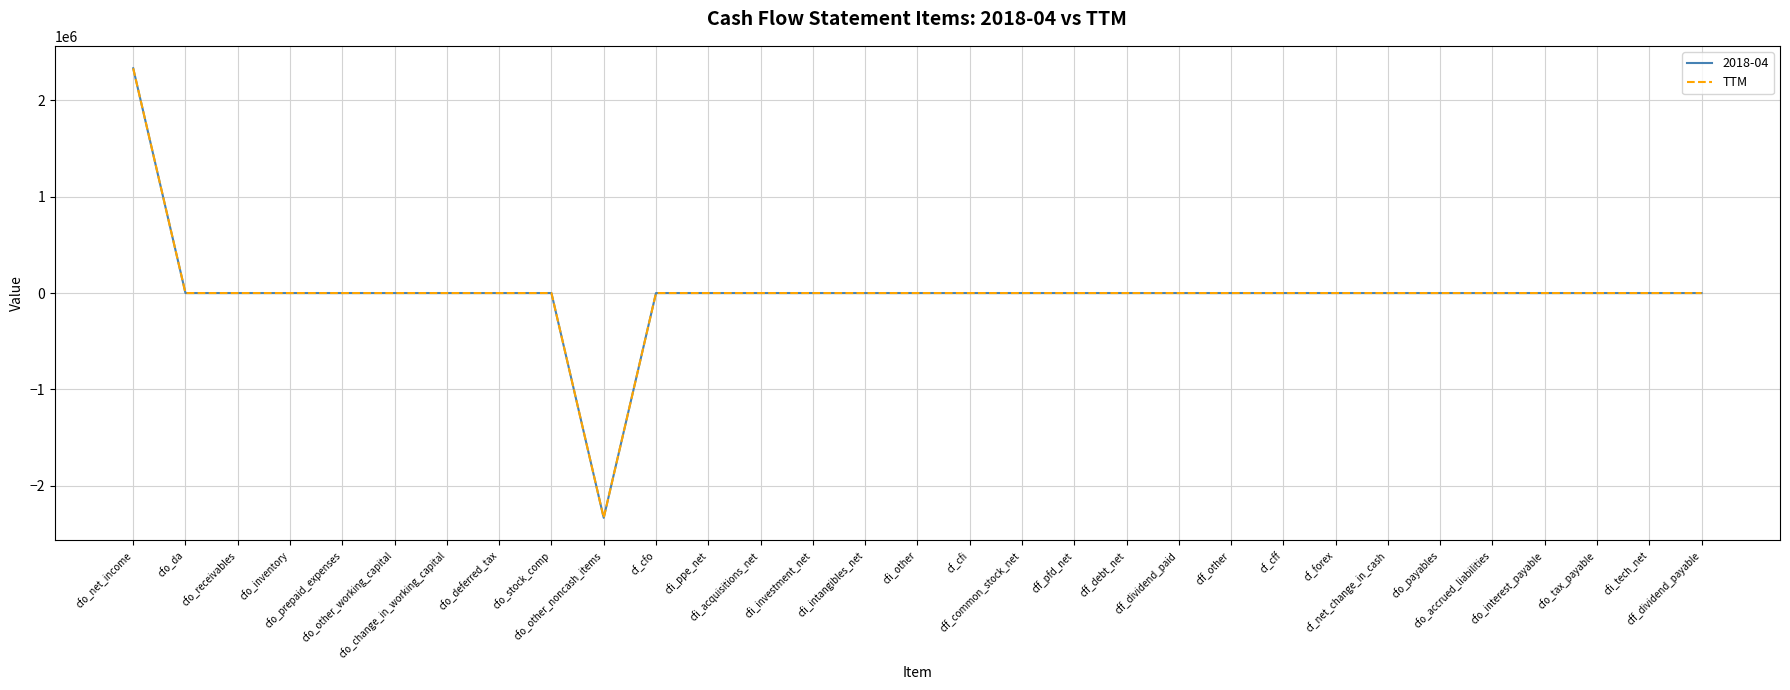

Does the chart display data point markers on the line(s)?

No